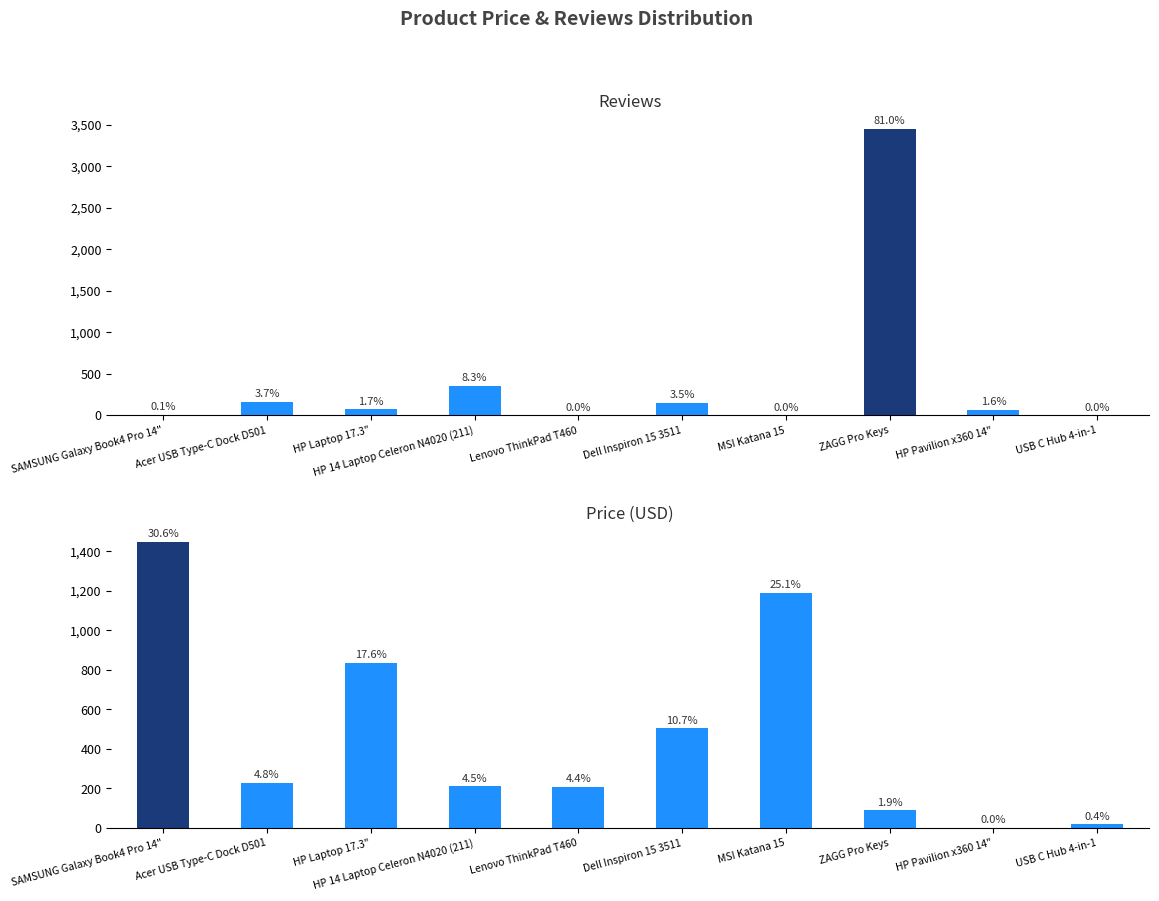

What is the label of the 6th bar from the left?

Dell Inspiron 15 3511